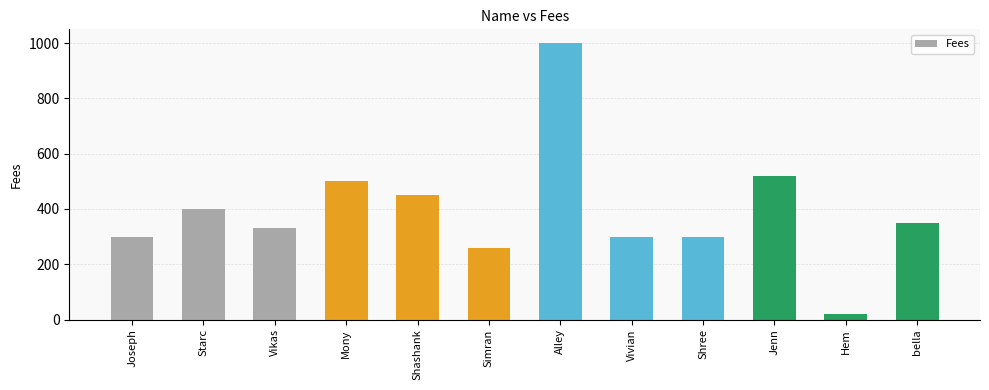

Reading right to left, what are all the values shown in this chart?

bella=350	Hem=20	Jenn=520	Shree=300	Vivian=300	Alley=1000	Simran=260	Shashank=450	Mony=500	Vikas=330	Starc=400	Joseph=300